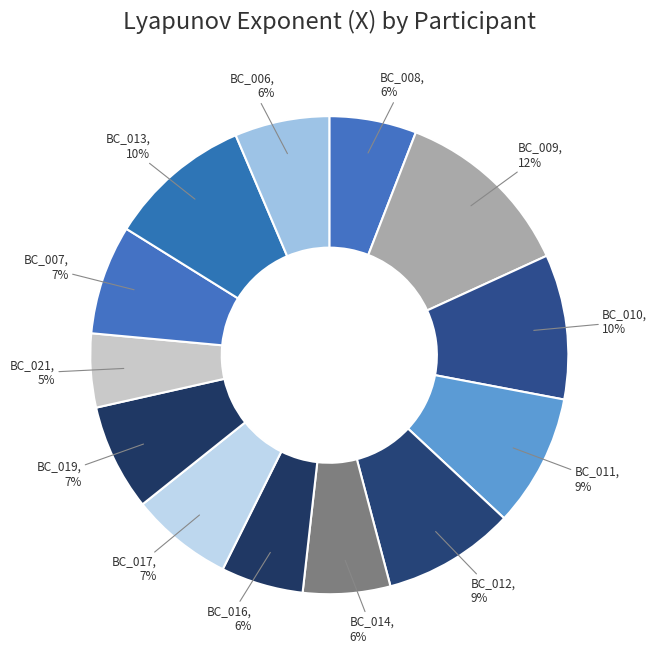

To the nearest percent, what percentage of the pie is BC_007?

7%